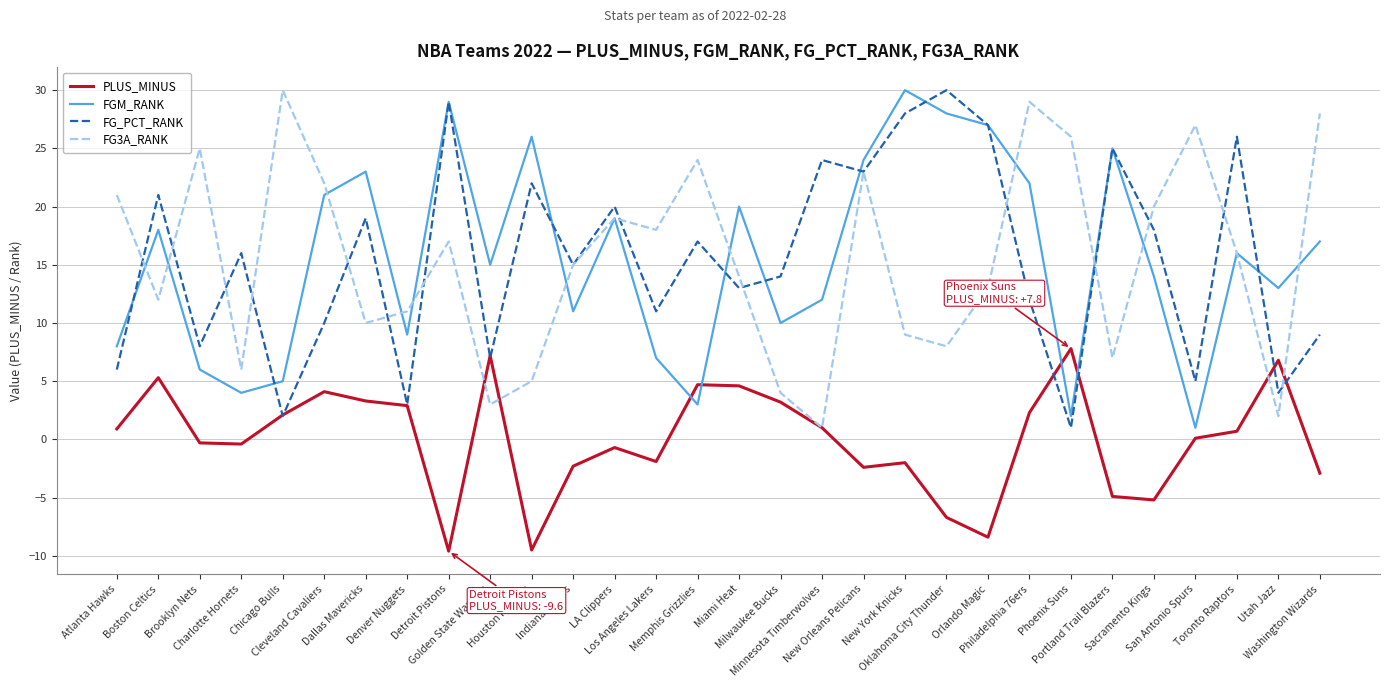

What is the difference between the highest and lowest values at Washington Wizards?

30.9